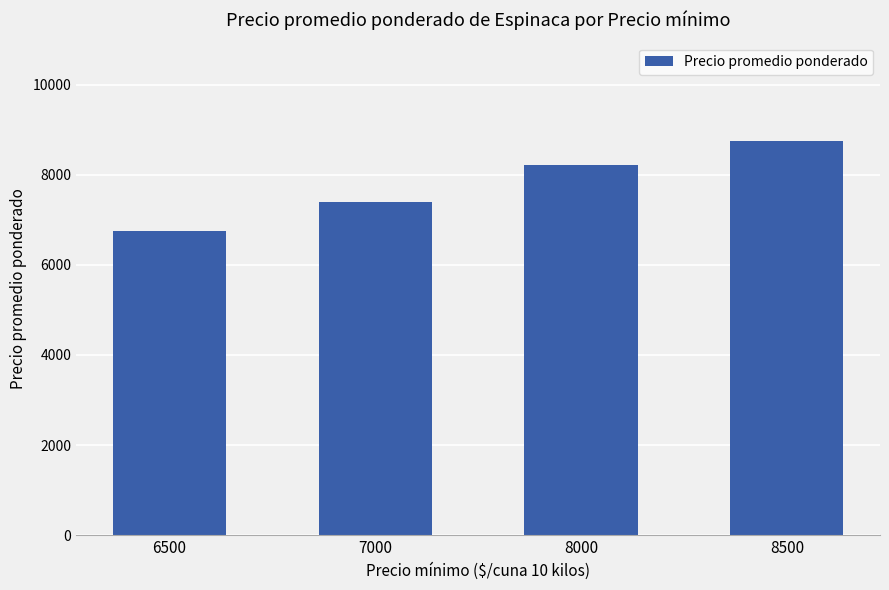

At which label is the value closest to 7750?

7000